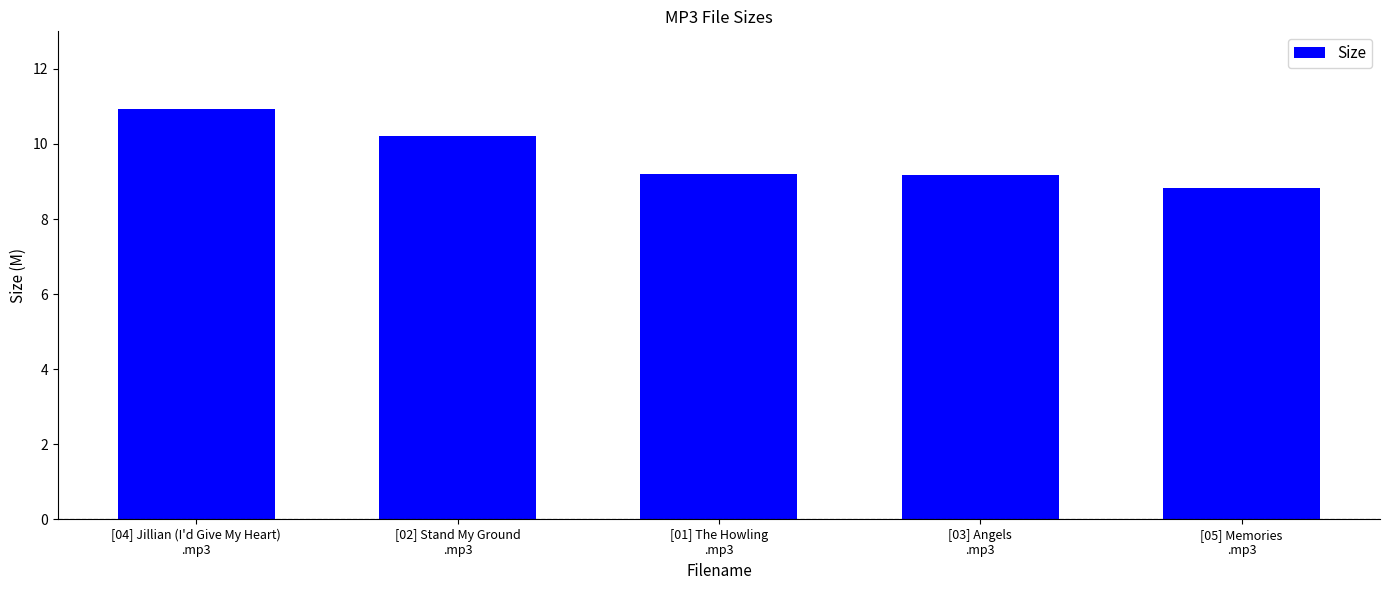

What is the ratio of the value at [03] Angels
.mp3 to the value at [05] Memories
.mp3?

1.0